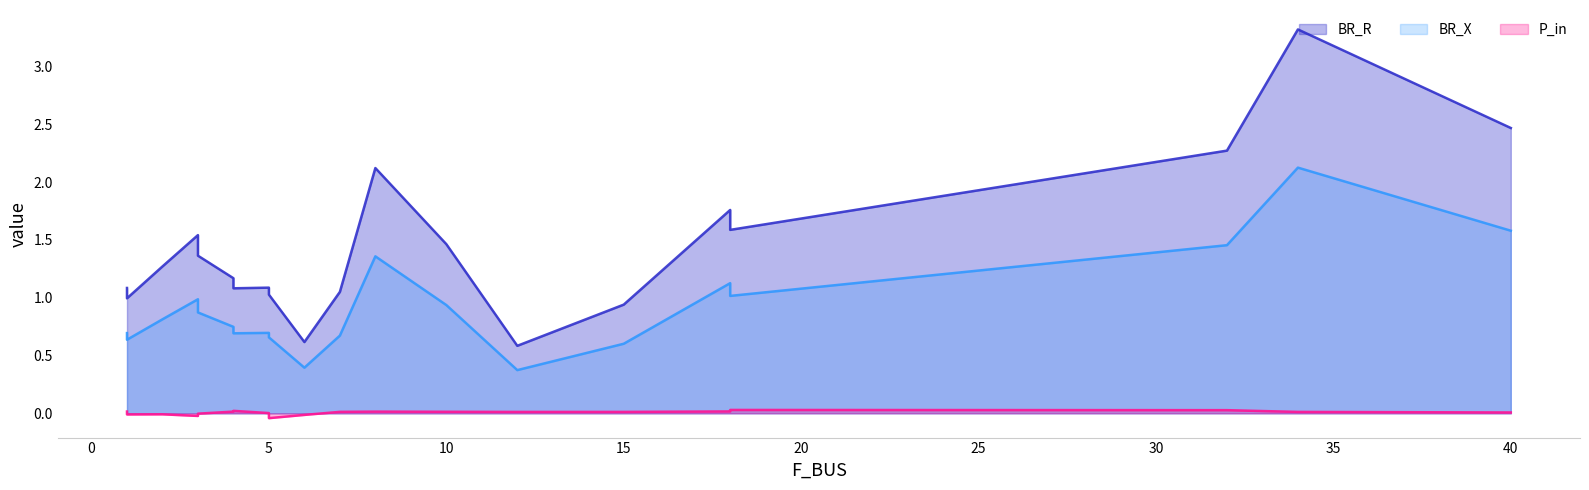

True or false: P_in and BR_X cross at least once.

False